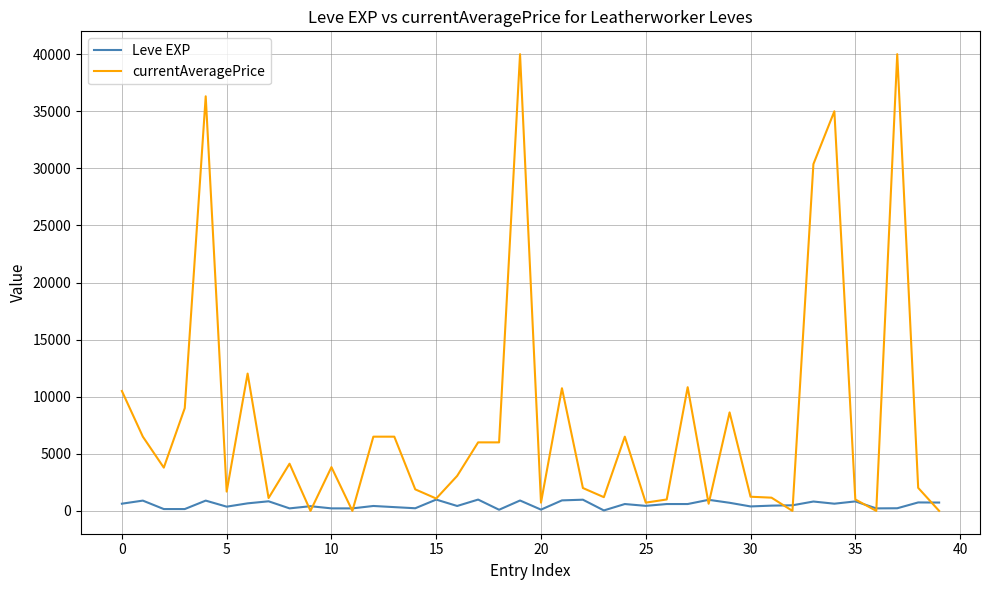

List the series in order of their overall mean, lowest first.

Leve EXP, currentAveragePrice